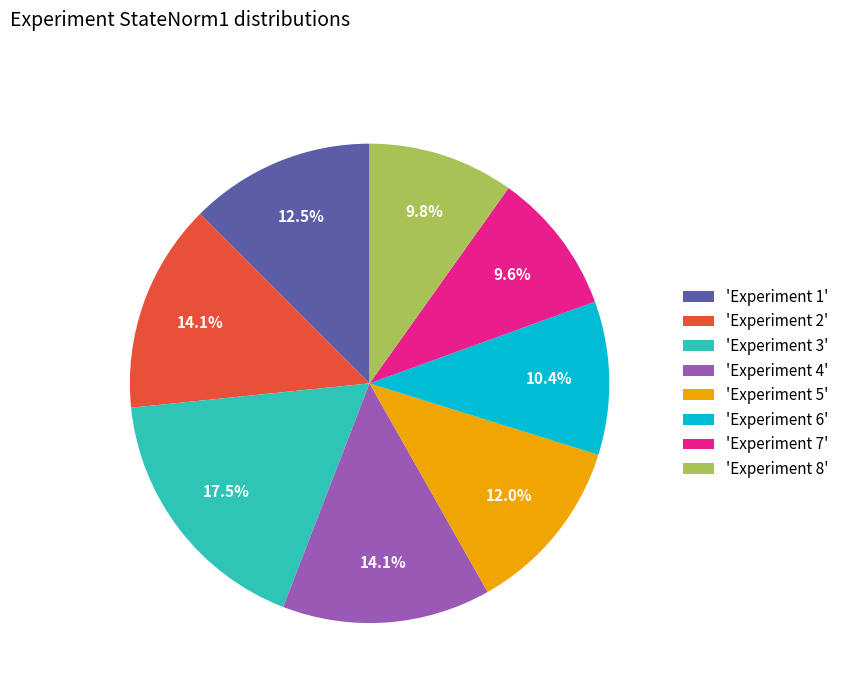

Which category has the biggest portion of the pie?

'Experiment 3'